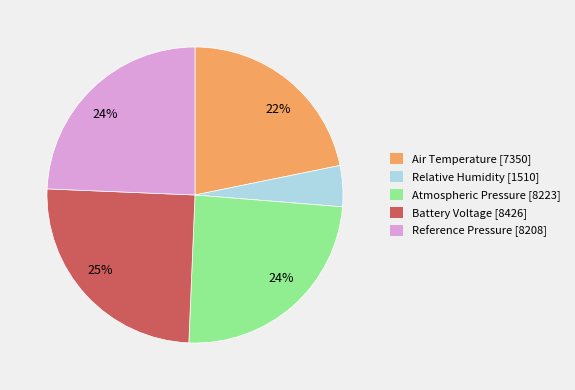

How many slices are in this pie chart?

5